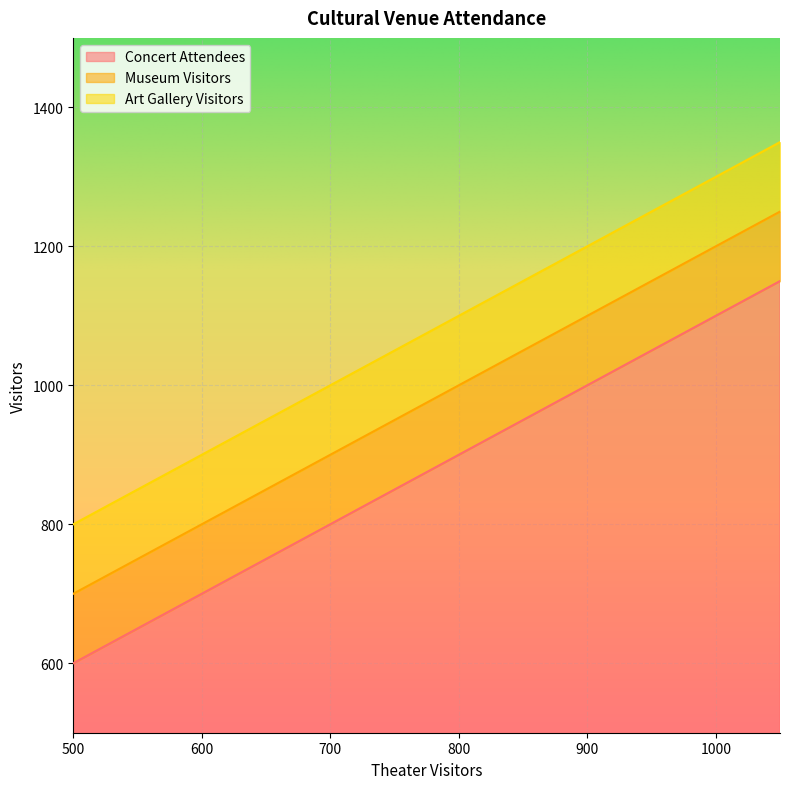

Reading left to right, transcribe all the data shown in this chart.

Concert Attendees: 600	650	700	750	800	850	900	950	1000	1050	1100	1150
Museum Visitors: 700	750	800	850	900	950	1000	1050	1100	1150	1200	1250
Art Gallery Visitors: 800	850	900	950	1000	1050	1100	1150	1200	1250	1300	1350